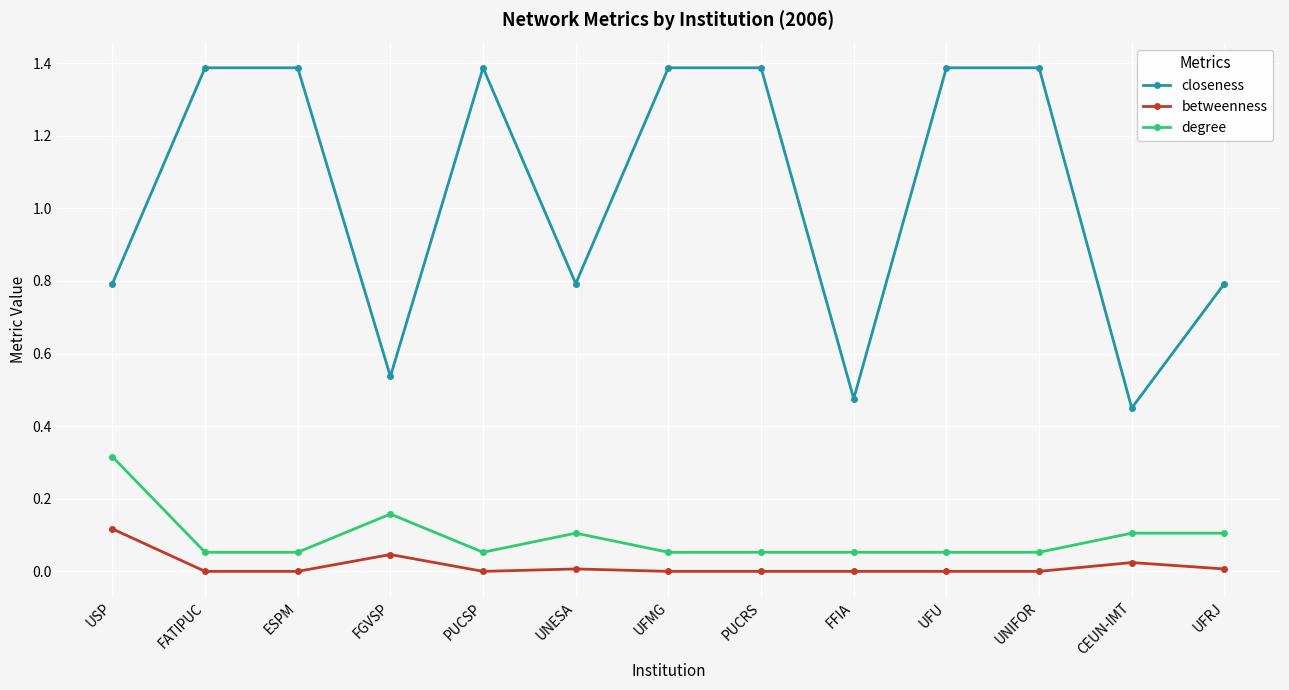

At which label does degree reach its peak?

USP